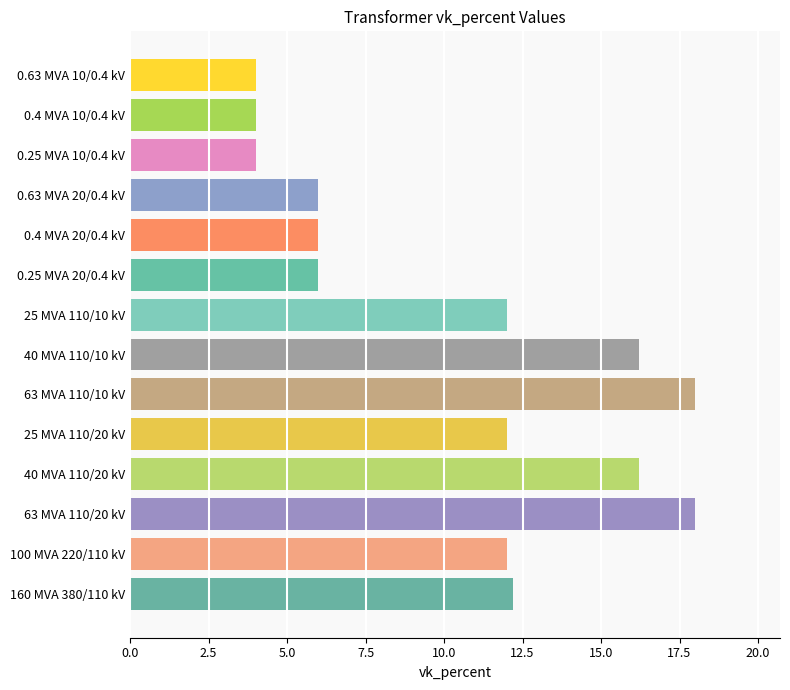

Between 25 MVA 110/10 kV and 0.25 MVA 20/0.4 kV, which is larger?

25 MVA 110/10 kV